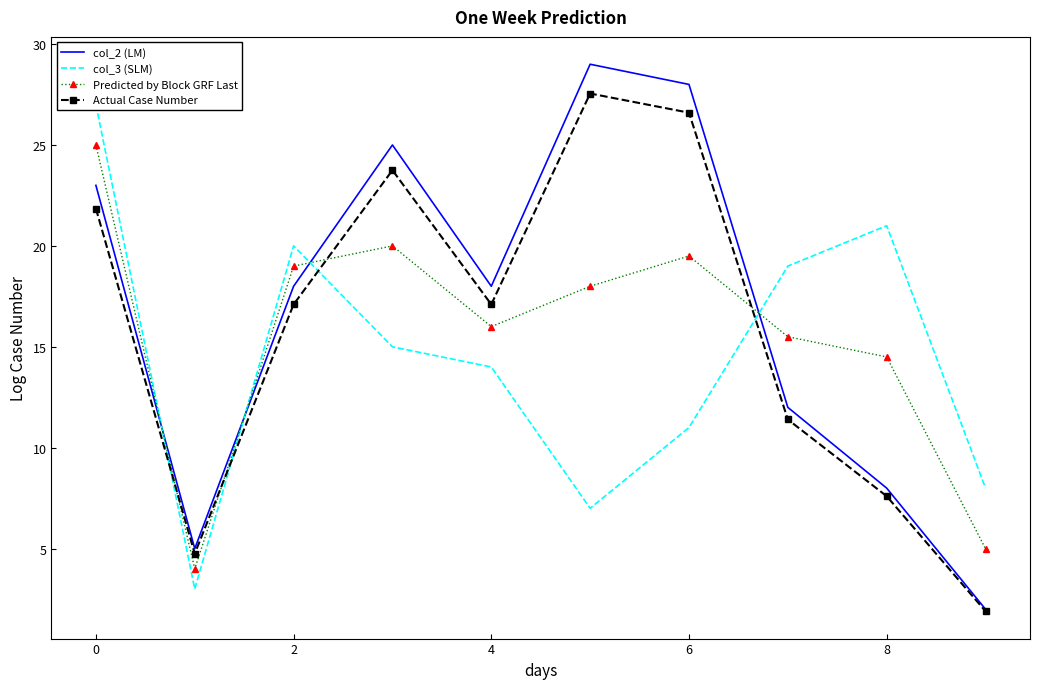

Is it true that Predicted by Block GRF Last equals 25.0 at 0?

True